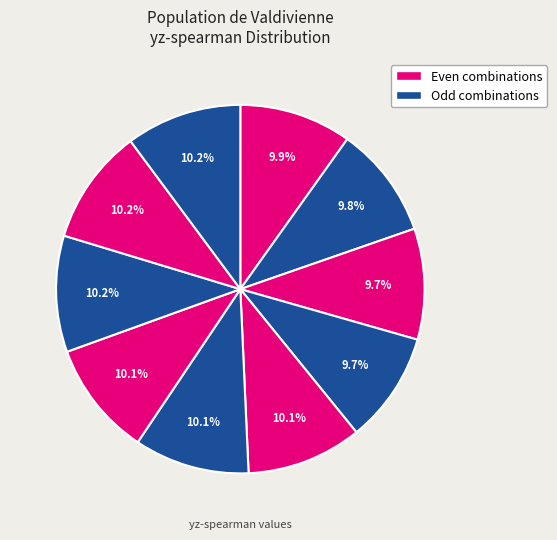

How many slices are in this pie chart?

10